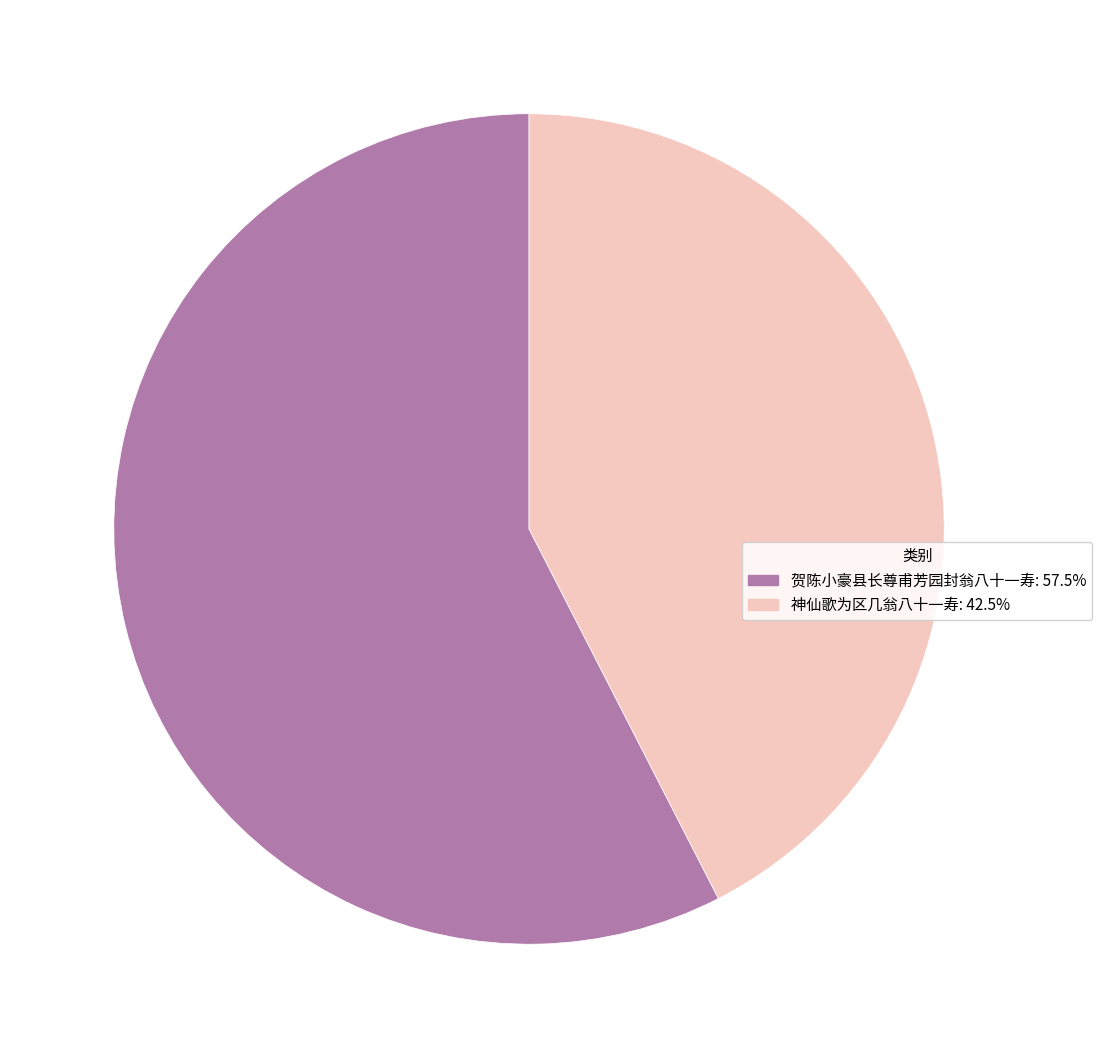

Does any single category account for the majority?

Yes